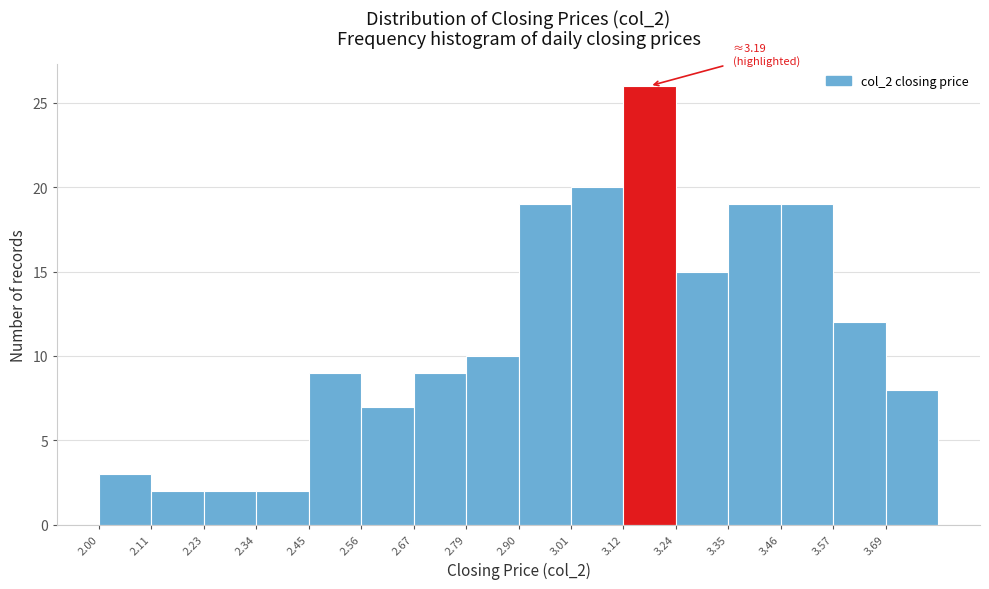

Which range on the x-axis has the tallest bar?

3.12 to 3.24